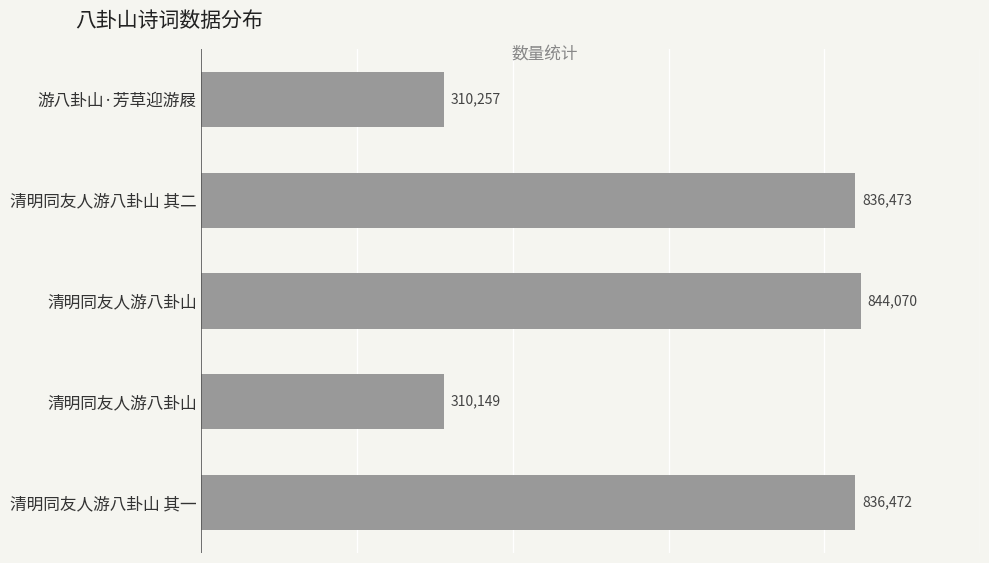

How many categories are shown in the chart?

5